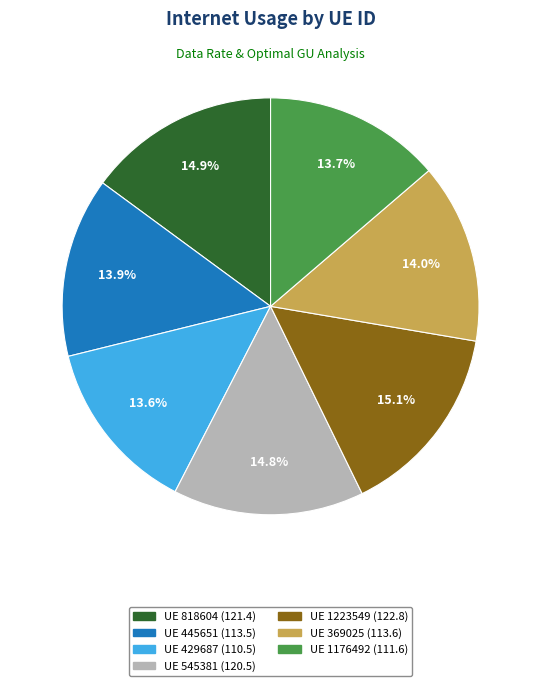

Is there any slice that represents more than half of the pie?

No